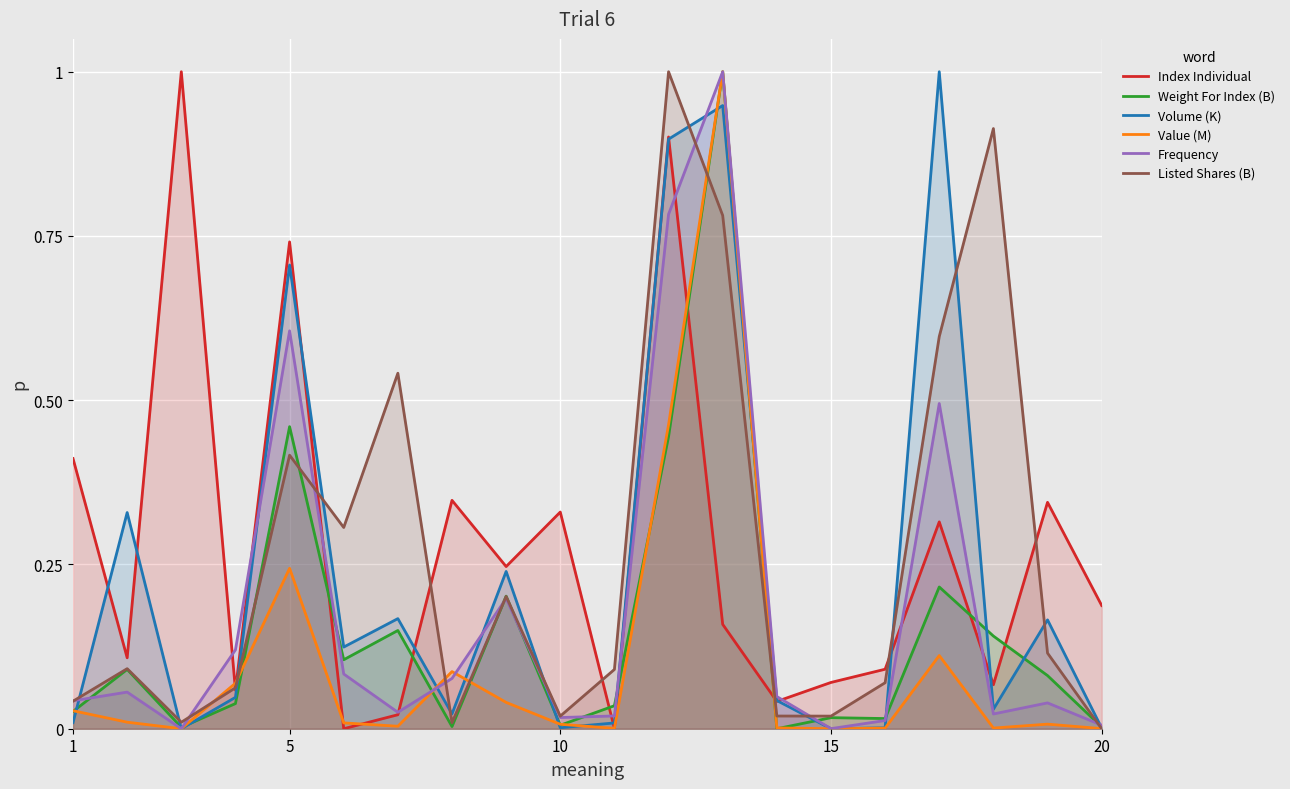

What is the maximum value shown in the chart?

1.0